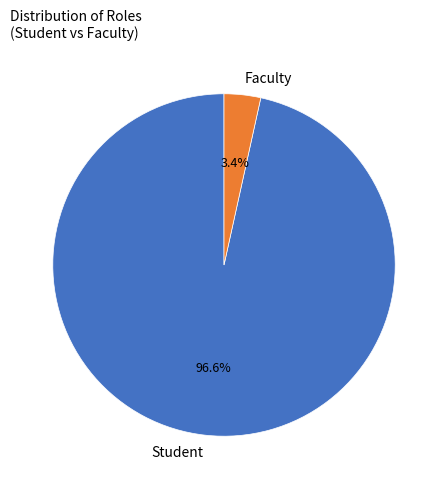

Which category has the smallest portion of the pie?

Faculty